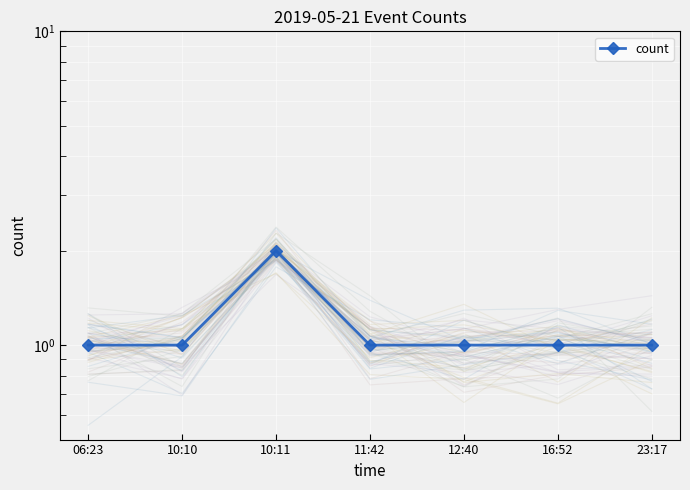

Where is the data nearest to the value 1?

06:23